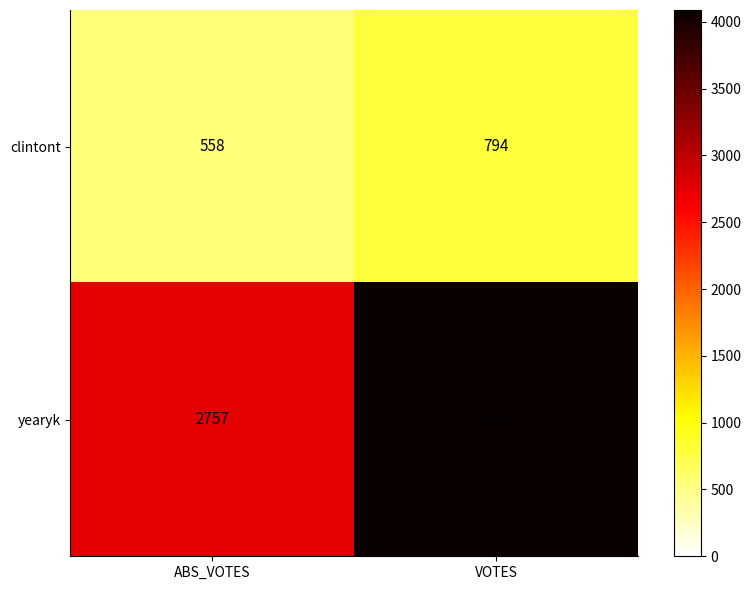

The yearyk series shows 4555 at ABS_VOTES. True or false?

False